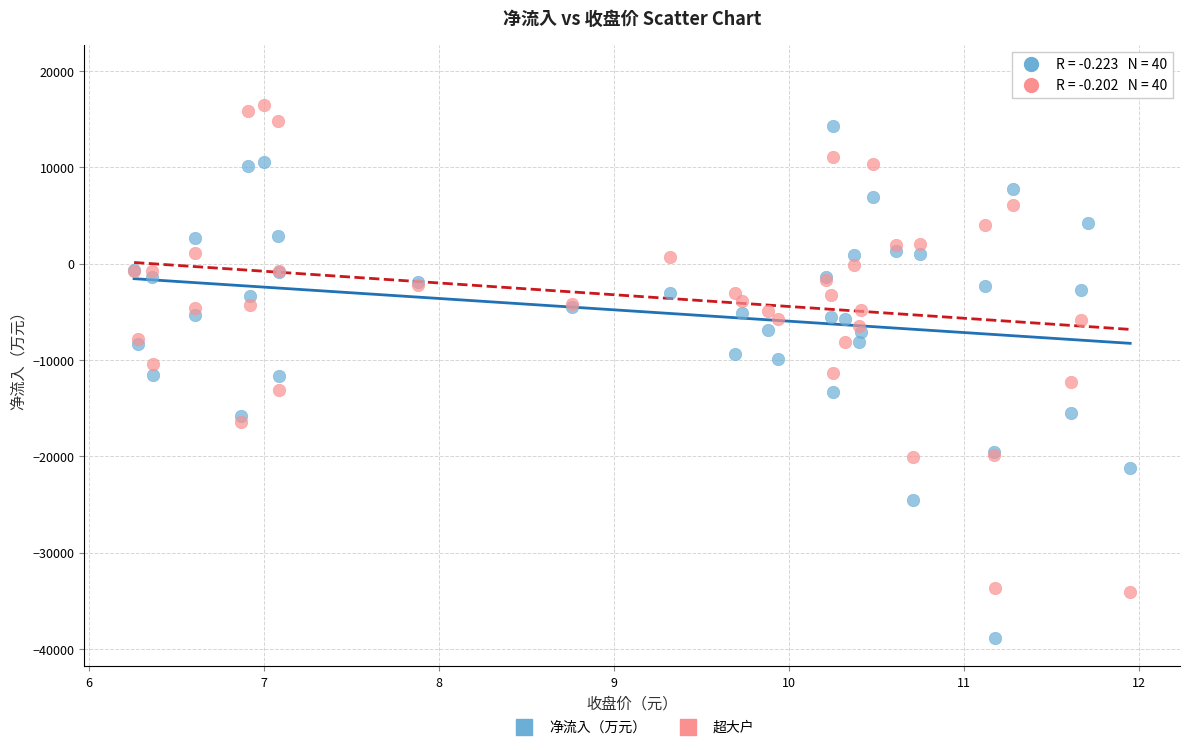

Which series reaches the minimum Y coordinate?

净流入（万元）